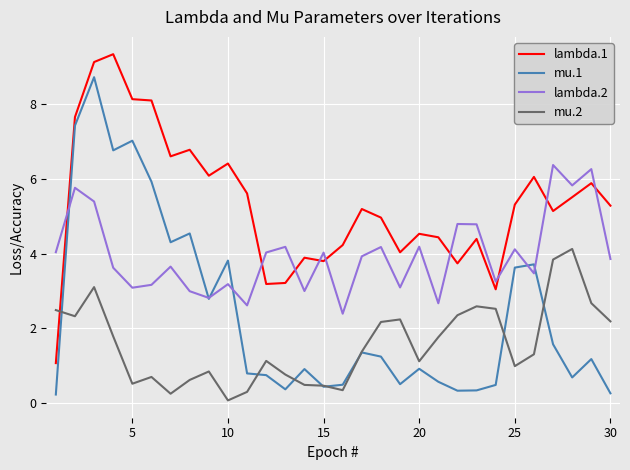

What is the greatest value displayed?

9.3